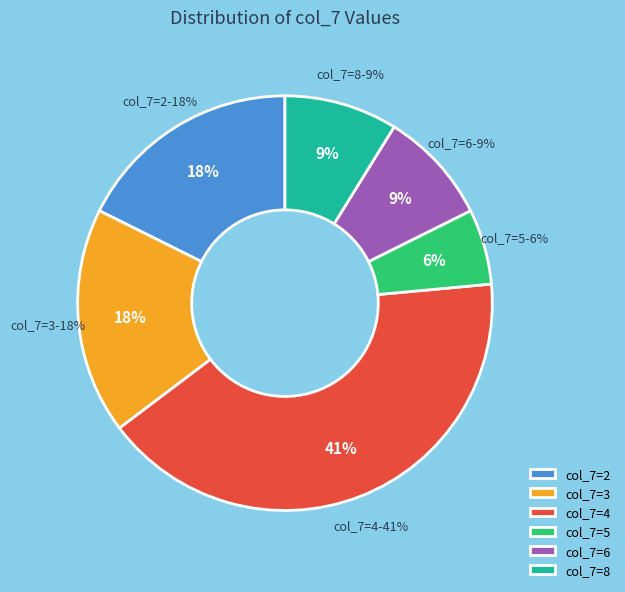

Count the number of slices in the pie.

6